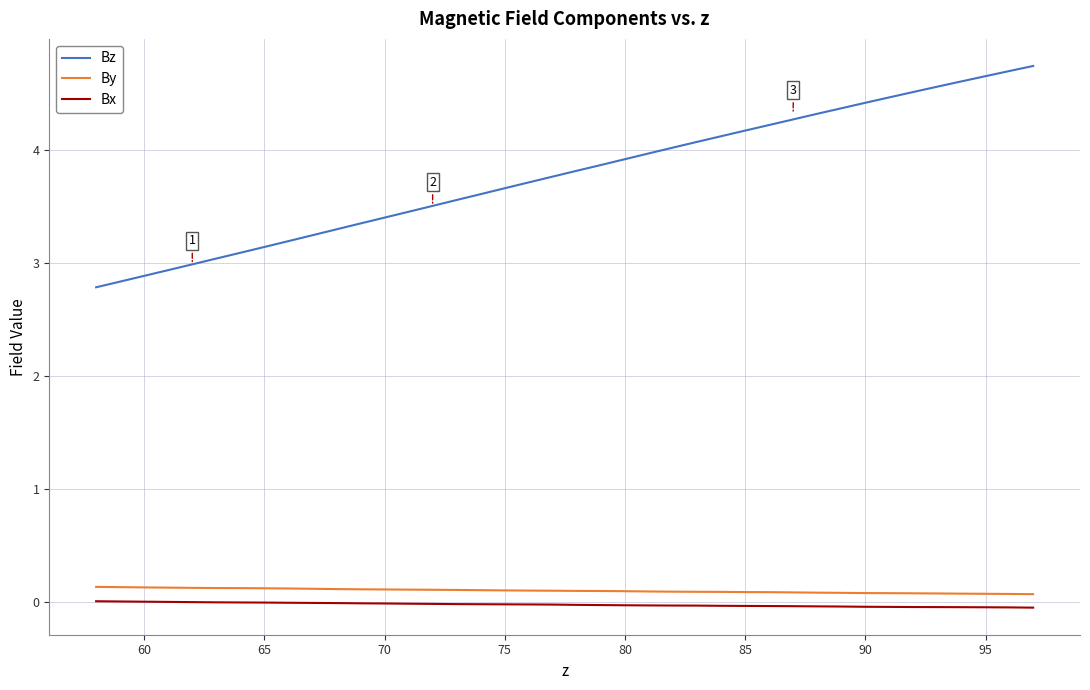

True or false: Bz and Bx cross at least once.

False